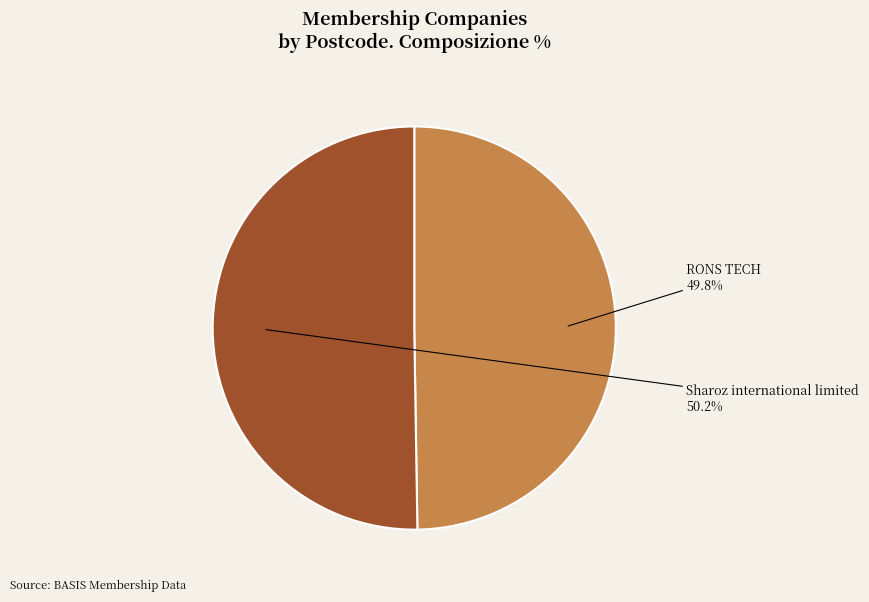

Does any single category account for the majority?

Yes